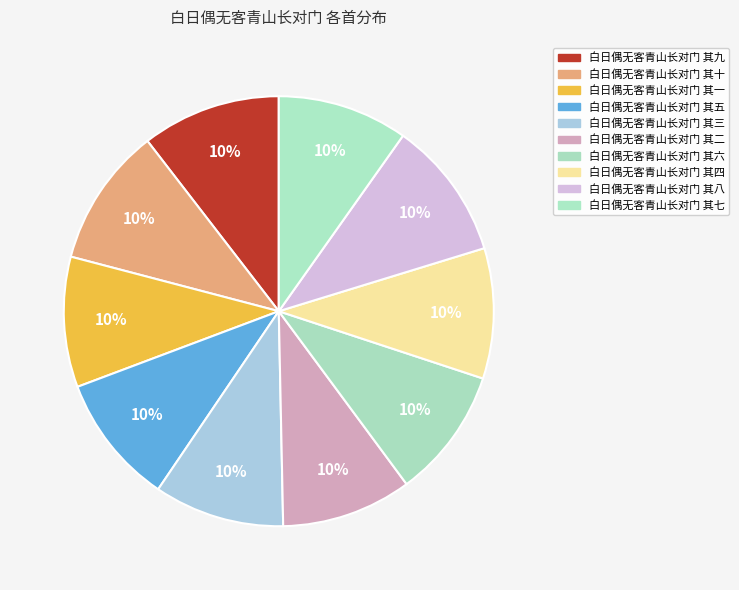

Do 白日偶无客青山长对门 其八 and 白日偶无客青山长对门 其五 together represent more than half of the pie?

No